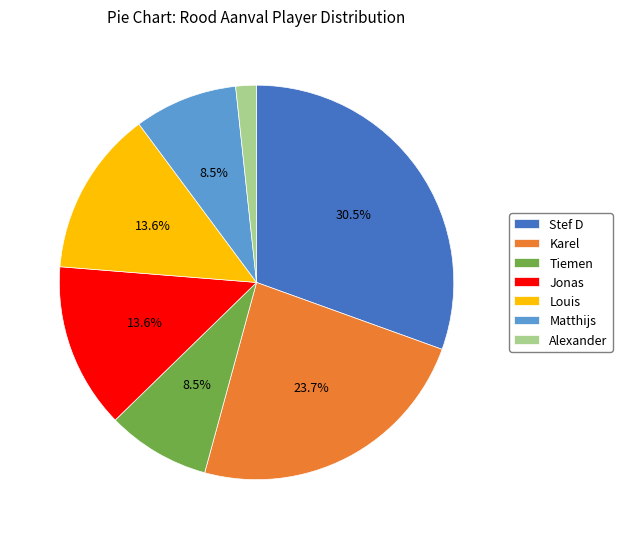

Does any single category account for the majority?

No